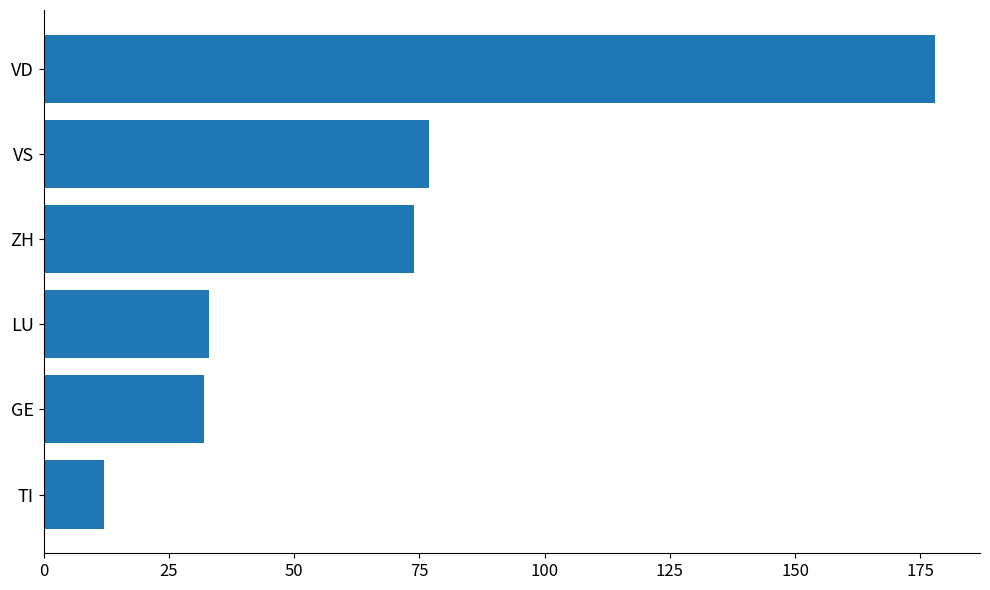

What is the greatest value displayed?

178